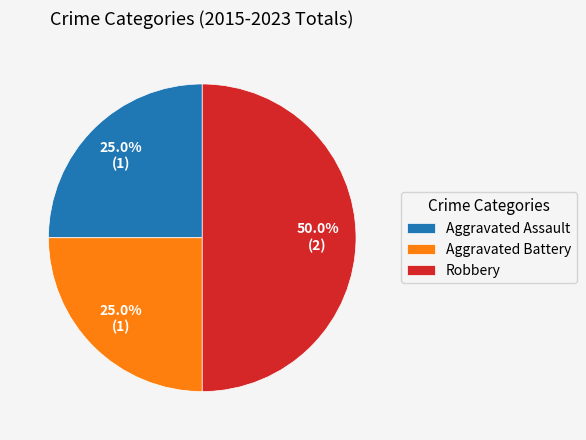

What is the ratio of the value at Aggravated Assault to the value at Robbery?

0.5